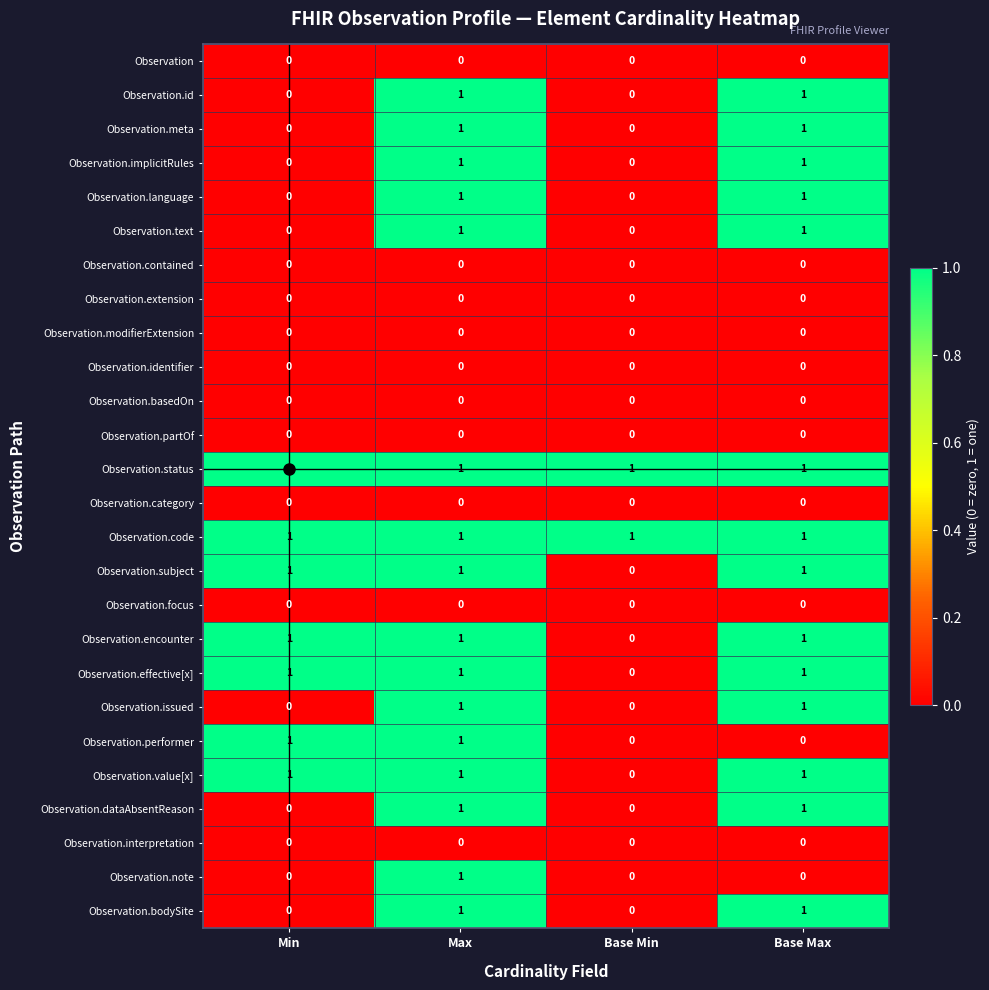

What is the total value across all series at Min?

7